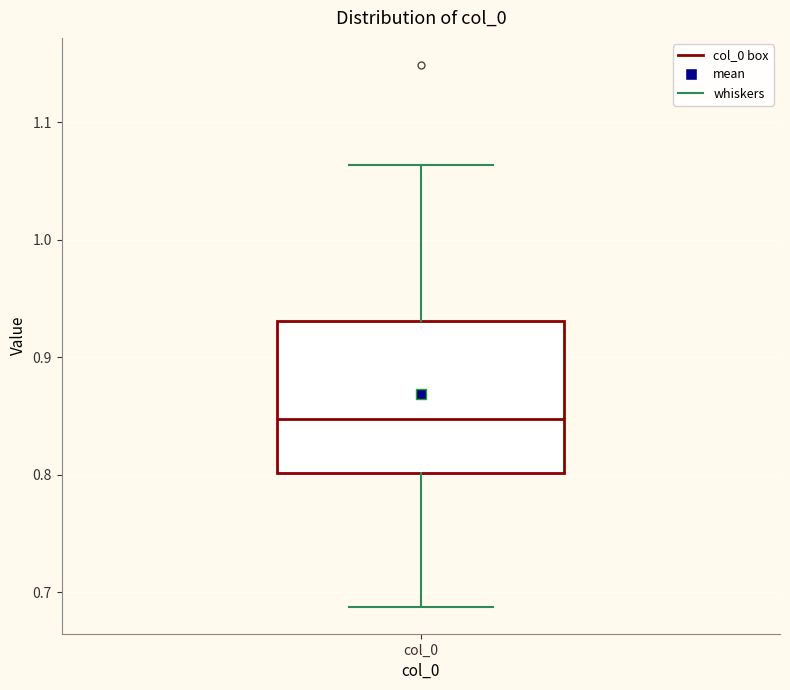

Transcribe this box plot: give where the median line is, the range the box spans, and where the two whiskers end, as read against the y-axis. The values are not printed on the chart, so give them approximately, as read against the axis.

median 0.85, box 0.80 to 0.93, whiskers 0.69 to 1.06